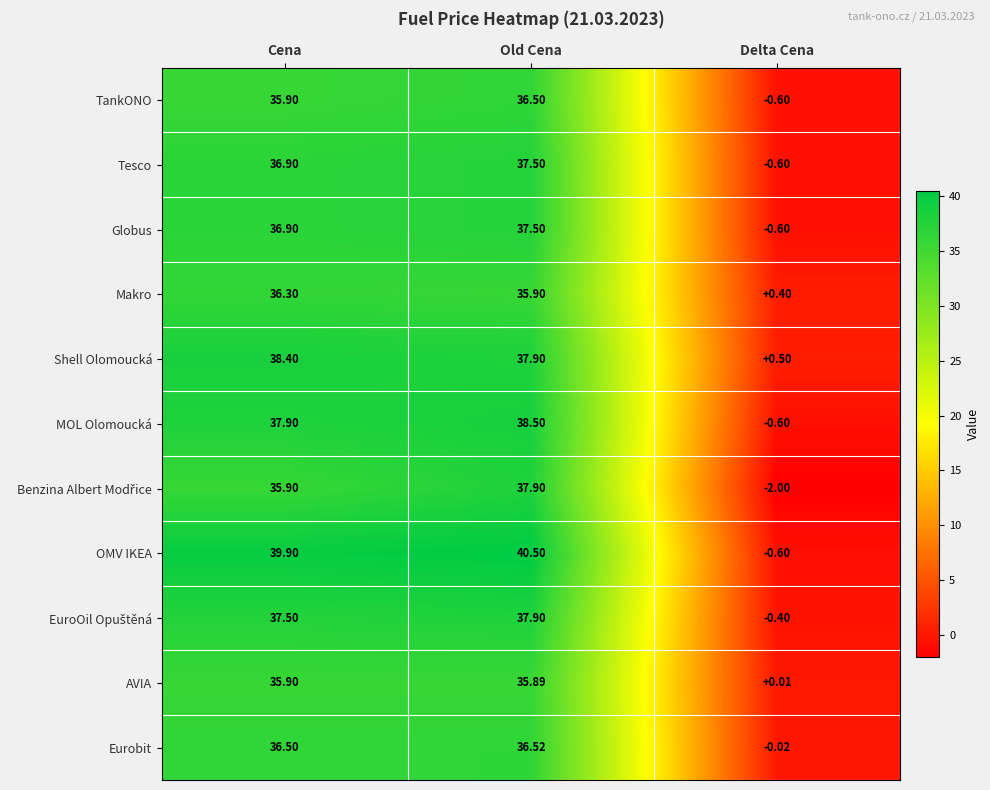

List the labels in order of OMV IKEA value, smallest first.

Delta Cena, Cena, Old Cena